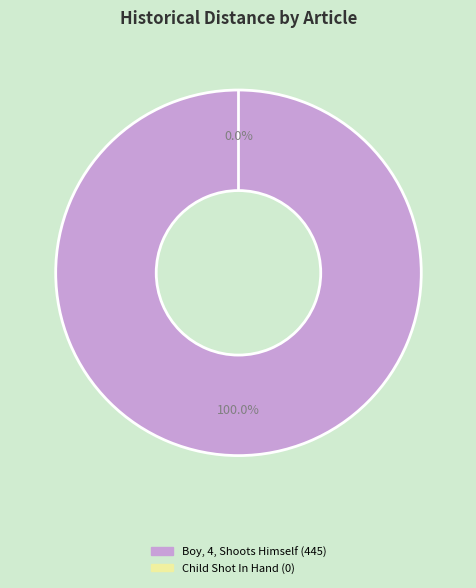

What is the change in value from Boy, 4, Shoots Himself in the Hand to Child Shot In Hand In North Philadelphia?

-445